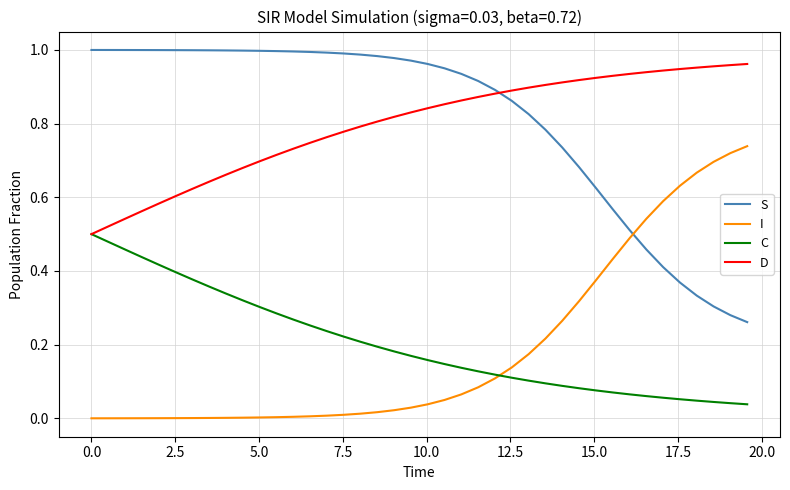

Which series ends up on top after the final intersection of S and I?

I